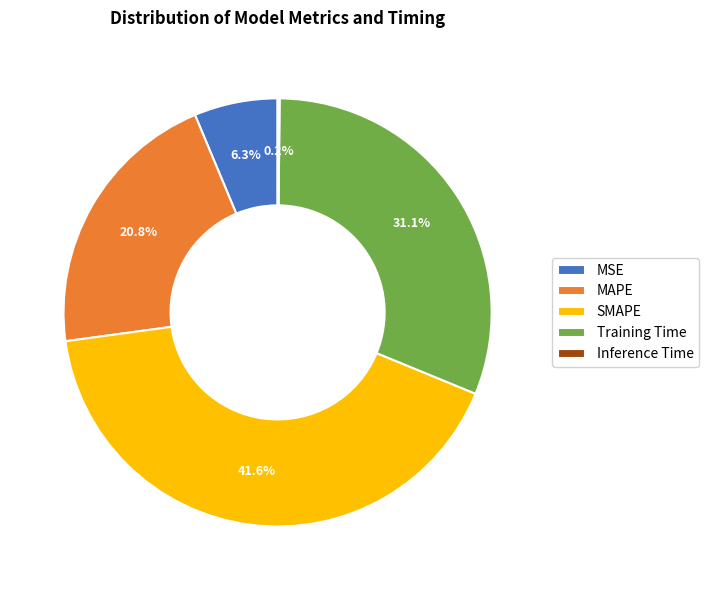

True or false: SMAPE accounts for 30% of the total.

False